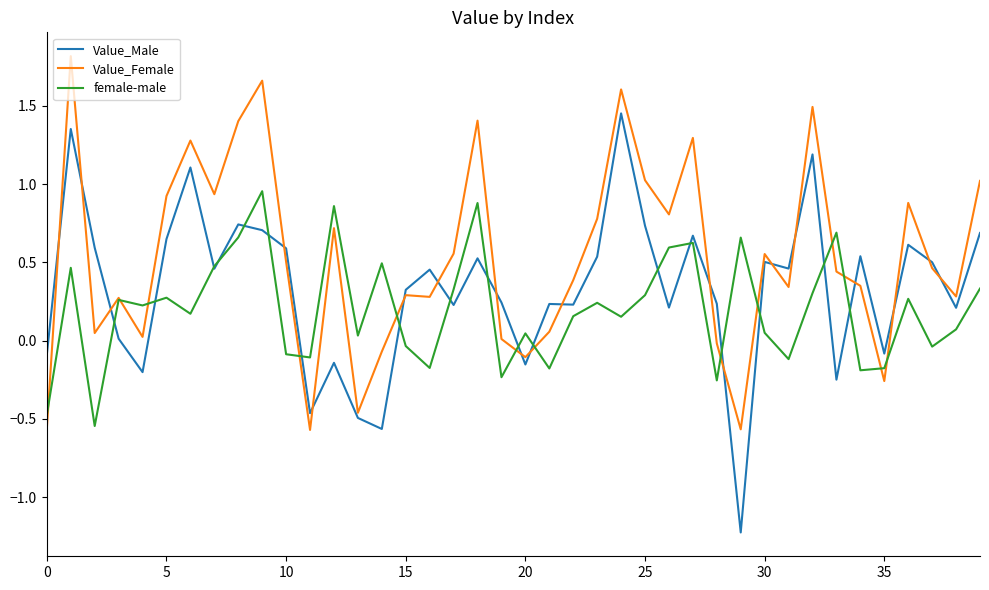

Which series has the largest range (max minus min)?

Value_Male